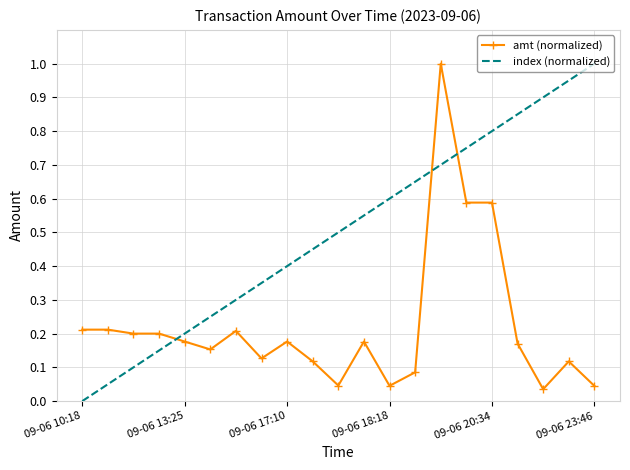

True or false: index (normalized) and amt (normalized) intersect in this chart.

True